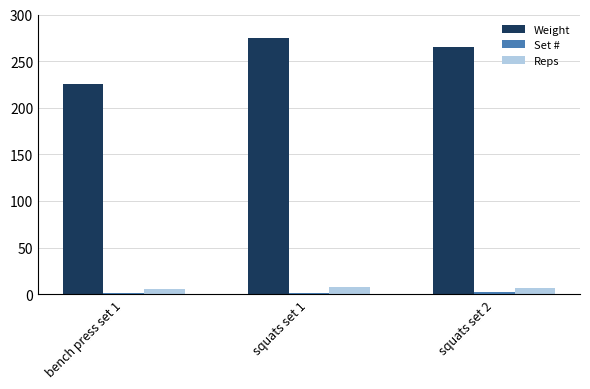

Between bench press set 1 and squats set 1, which series saw the biggest shift?

Weight